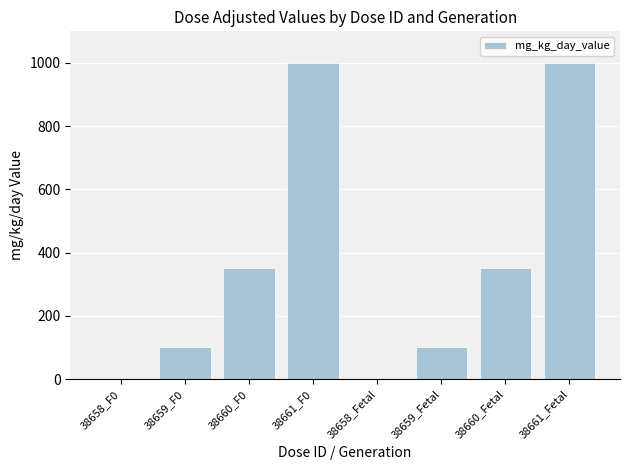

What is the maximum value shown in the chart?

1000